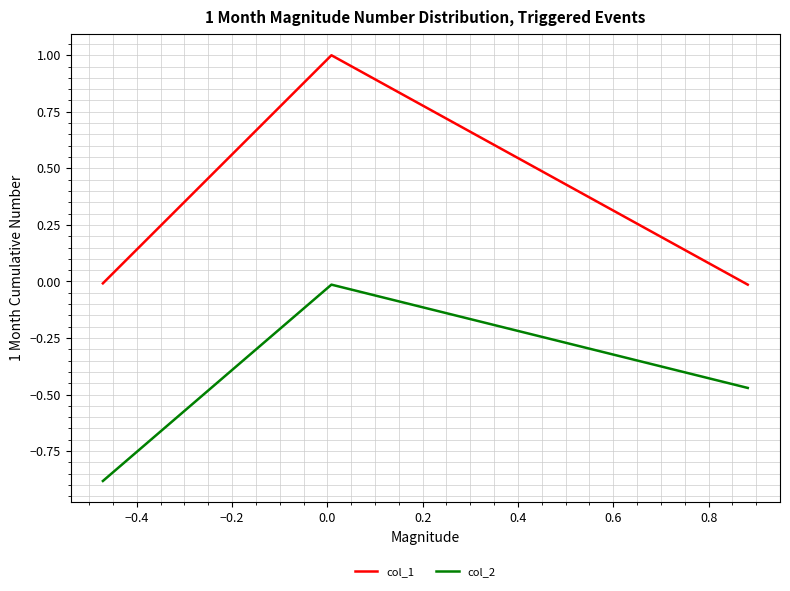

What is the sum of all col_2 values?

-1.4